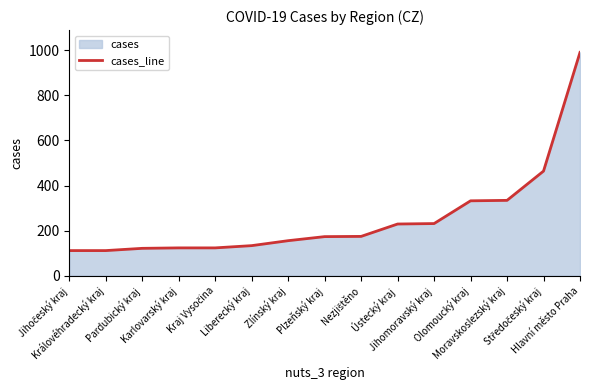

True or false: the data shows 68 at Zlínský kraj.

False